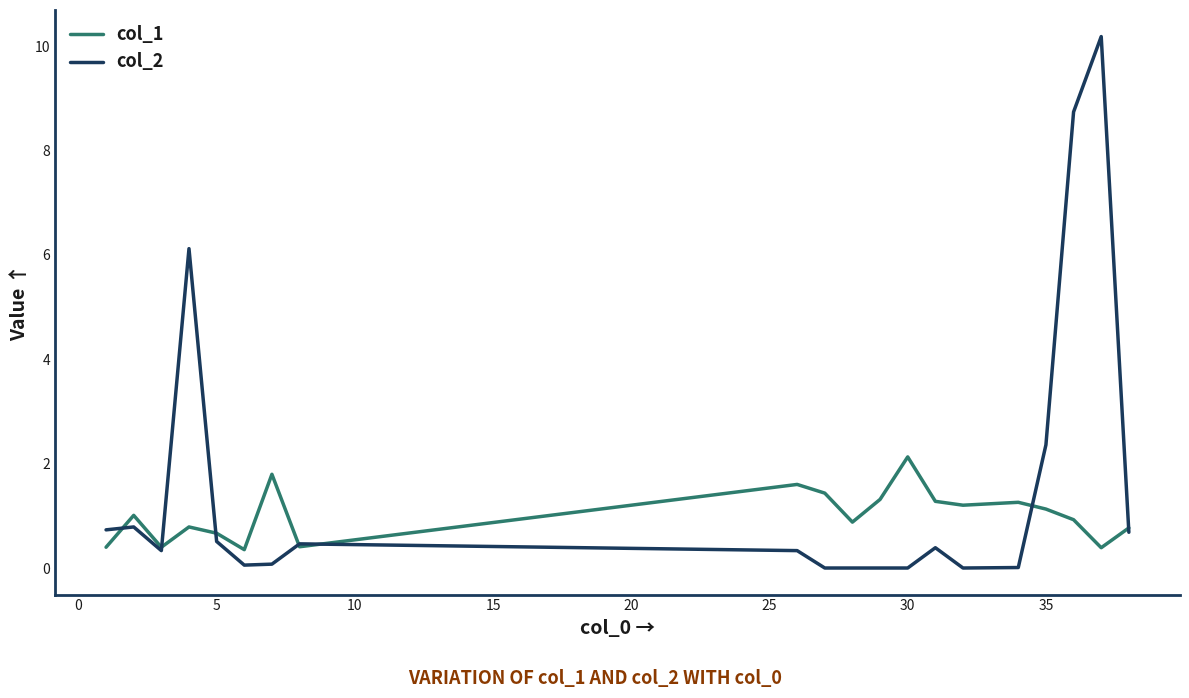

How many interior local peaks does the col_1 series have?

6